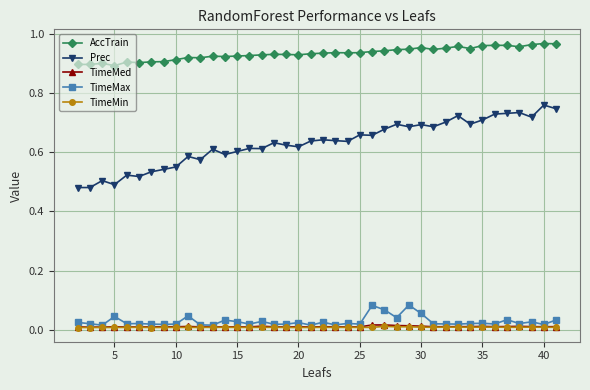

True or false: TimeMed and Prec intersect in this chart.

False